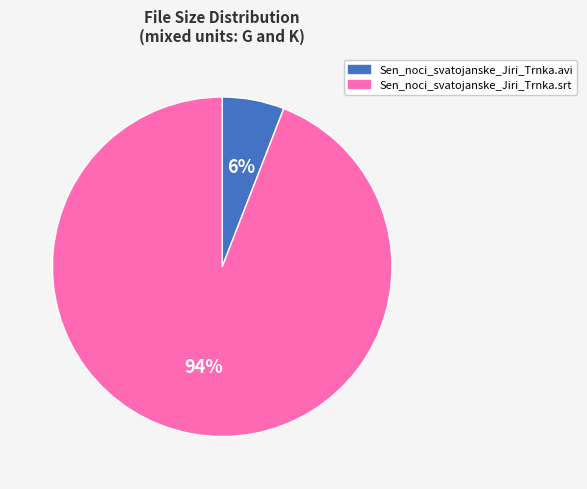

Count the number of slices in the pie.

2